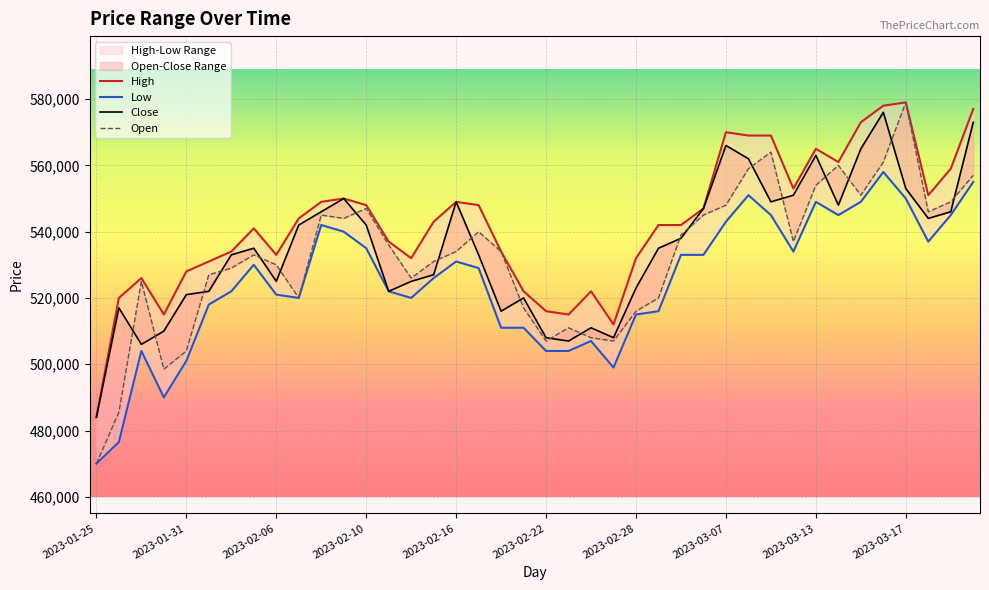

What is the average value of the Close series?

534950